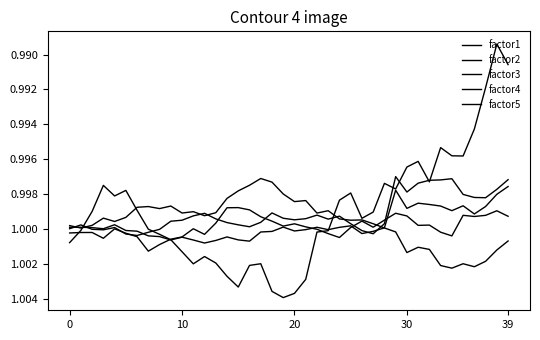

How many times do factor2 and factor3 cross each other?

3